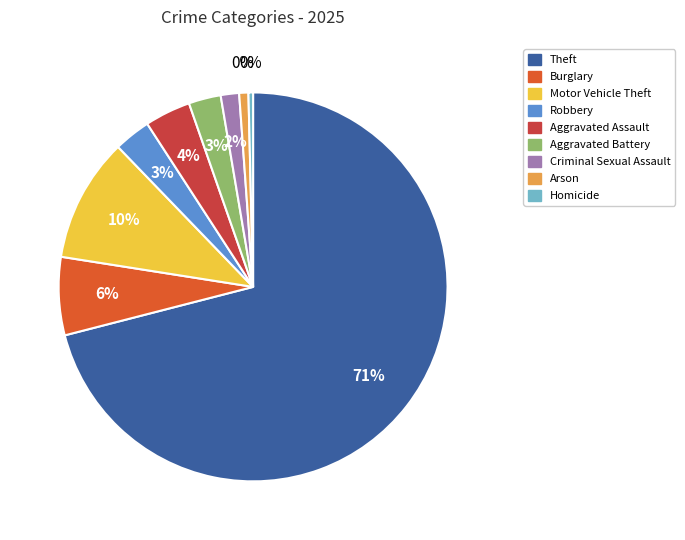

What is the largest slice in the pie chart?

Theft